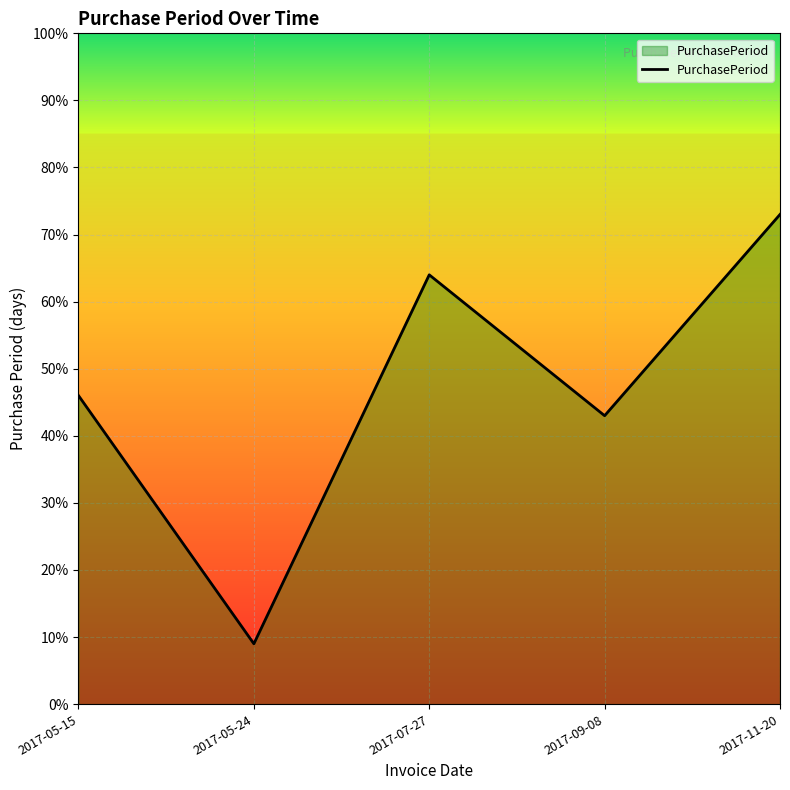

At which category does the data reach its first local valley?

2017-05-24